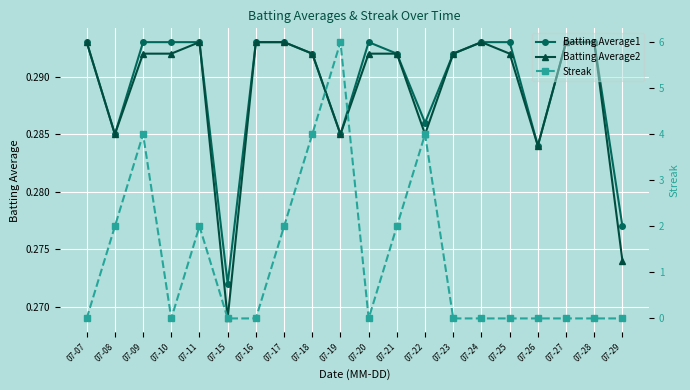

The value of Batting Average1 at 07-28 is 0.3. True or false?

True